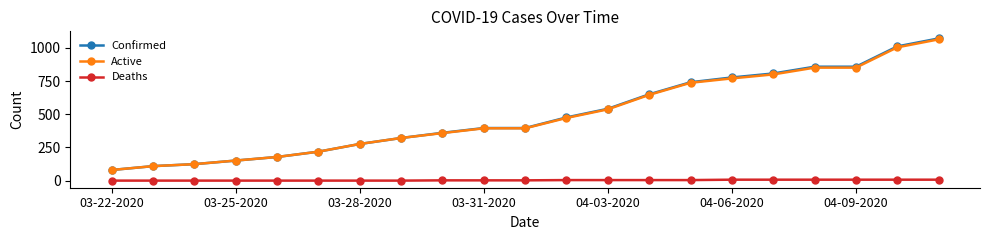

Which series has the widest spread of values?

Confirmed